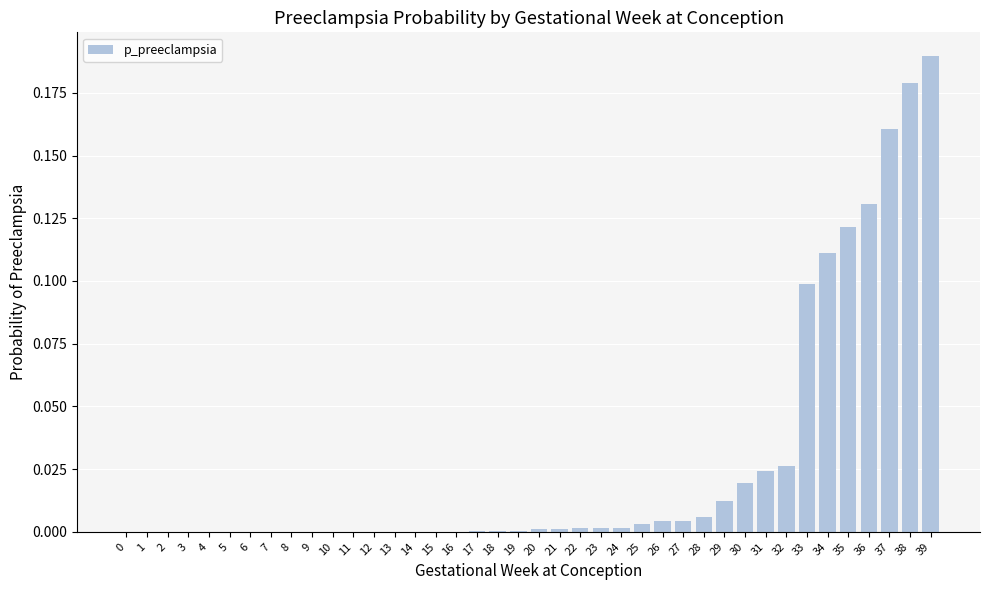

The chart shows a value of 0.1 at 6. True or false?

False